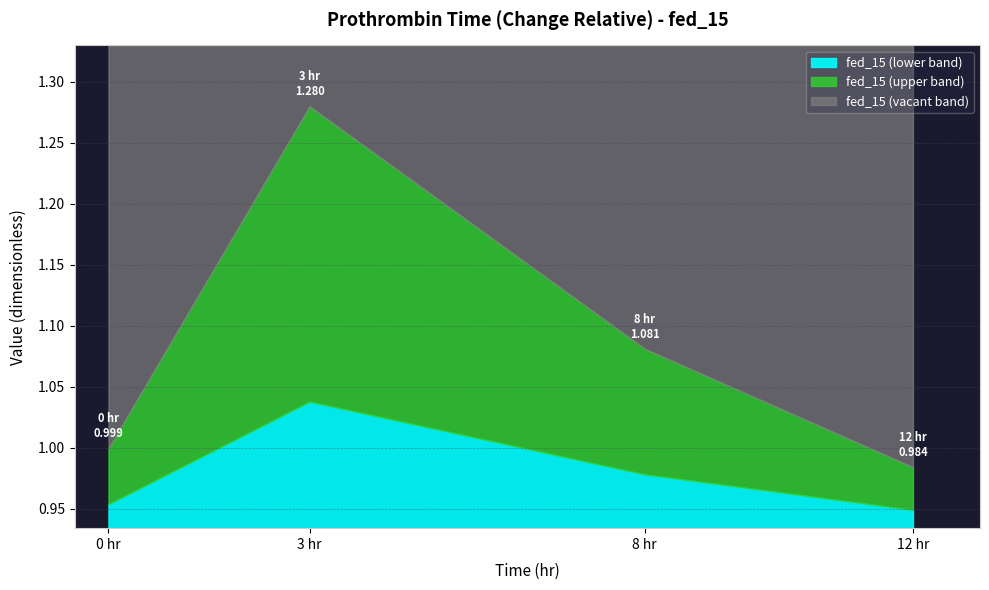

The value at 0 hr is 1.0. True or false?

True